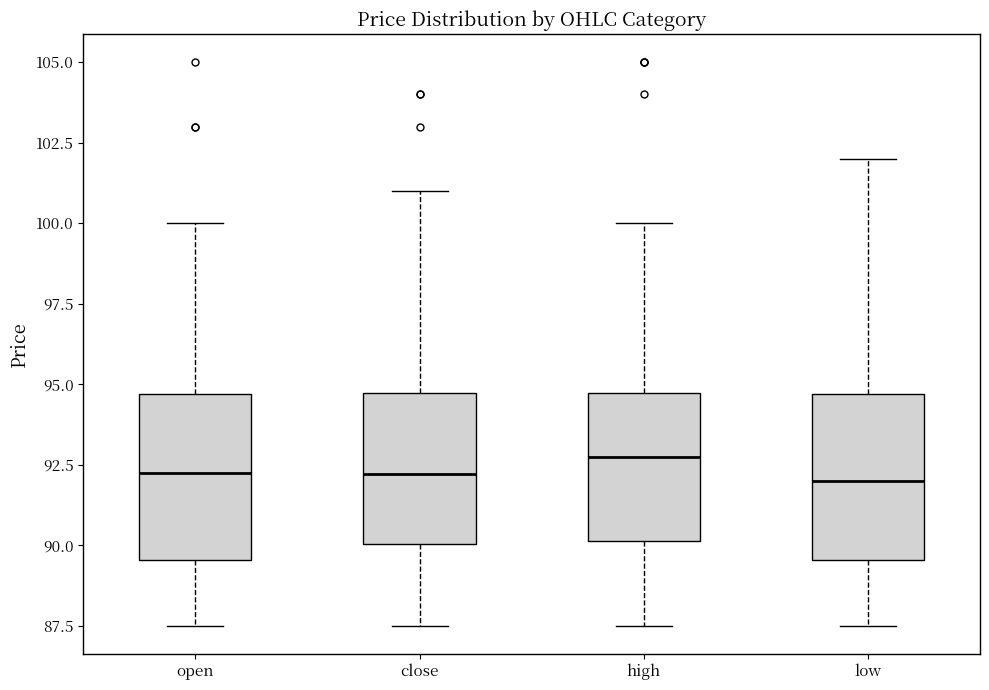

Where is the lower edge of the box for close on the y-axis? The values are not printed on the chart, so give them approximately, as read against the axis.

90.0